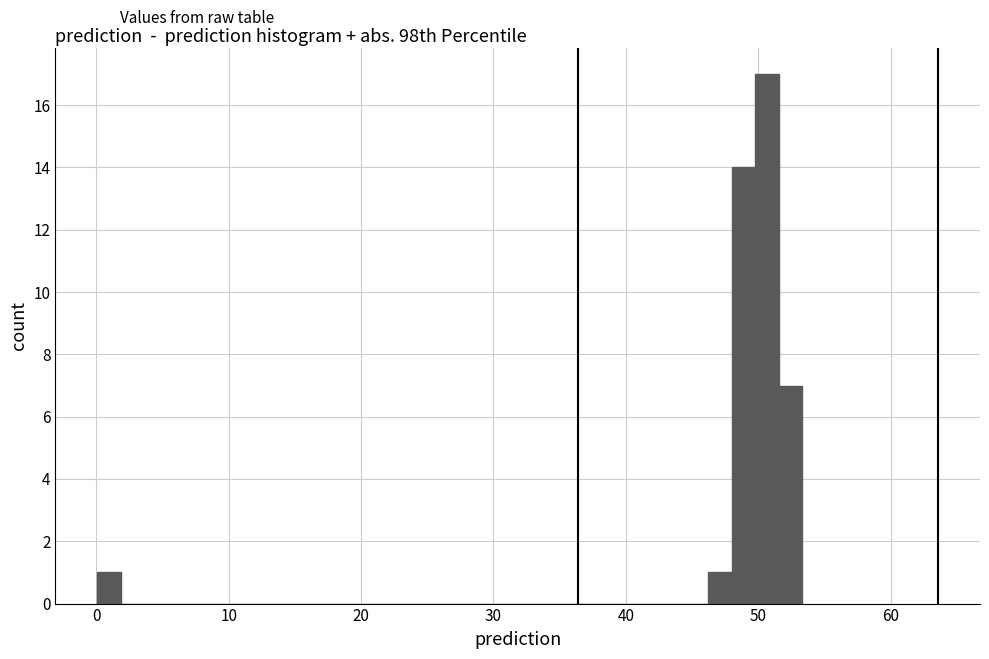

Around what value on the x-axis is the tallest bar? Give the approximate position of its centre, as read against the axis.

51